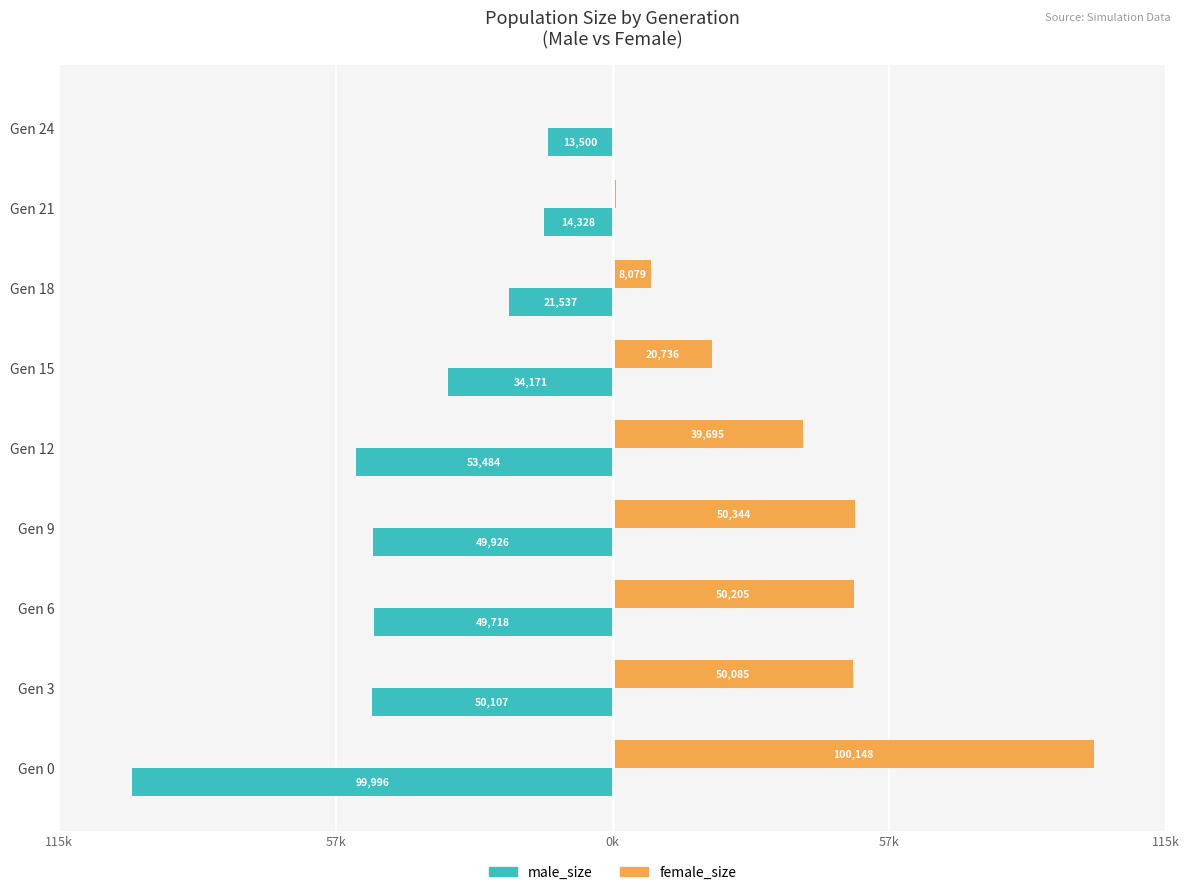

What are all the series names shown in the legend?

male_size, female_size